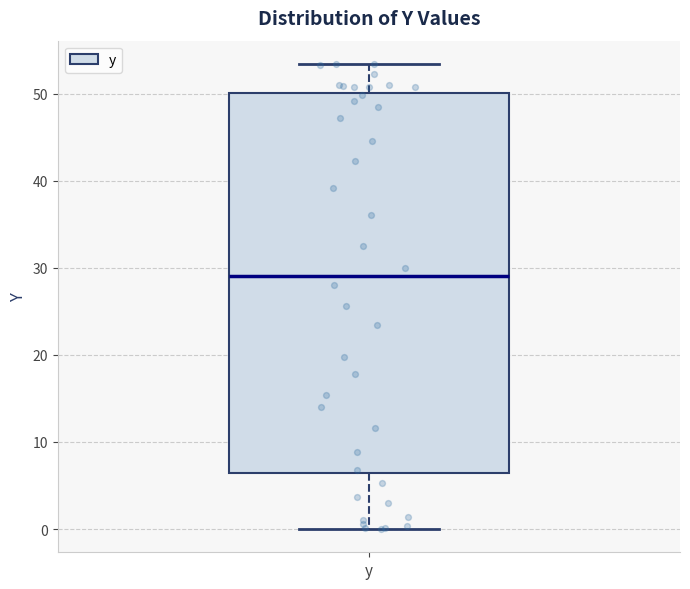

Transcribe this box plot: give where the median line is, the range the box spans, and where the two whiskers end, as read against the y-axis. The values are not printed on the chart, so give them approximately, as read against the axis.

median 29, box 6 to 50, whiskers 0 to 53